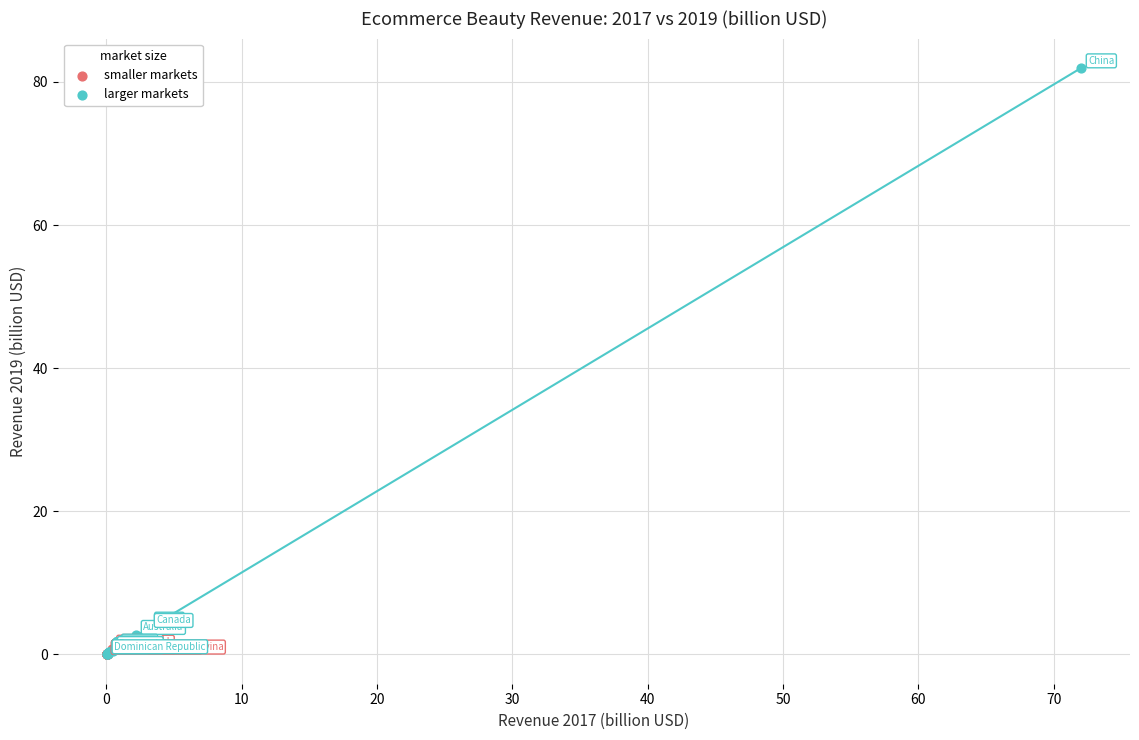

Which series reaches the maximum Y coordinate?

larger markets